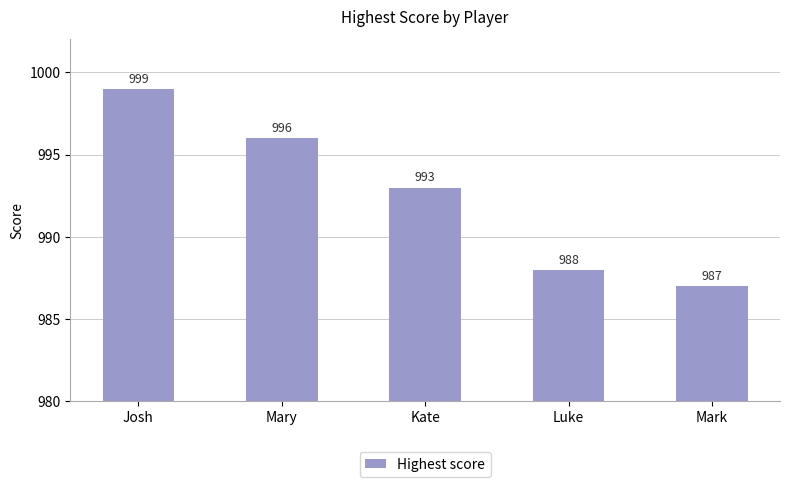

Which category has the highest value across all series?

Josh